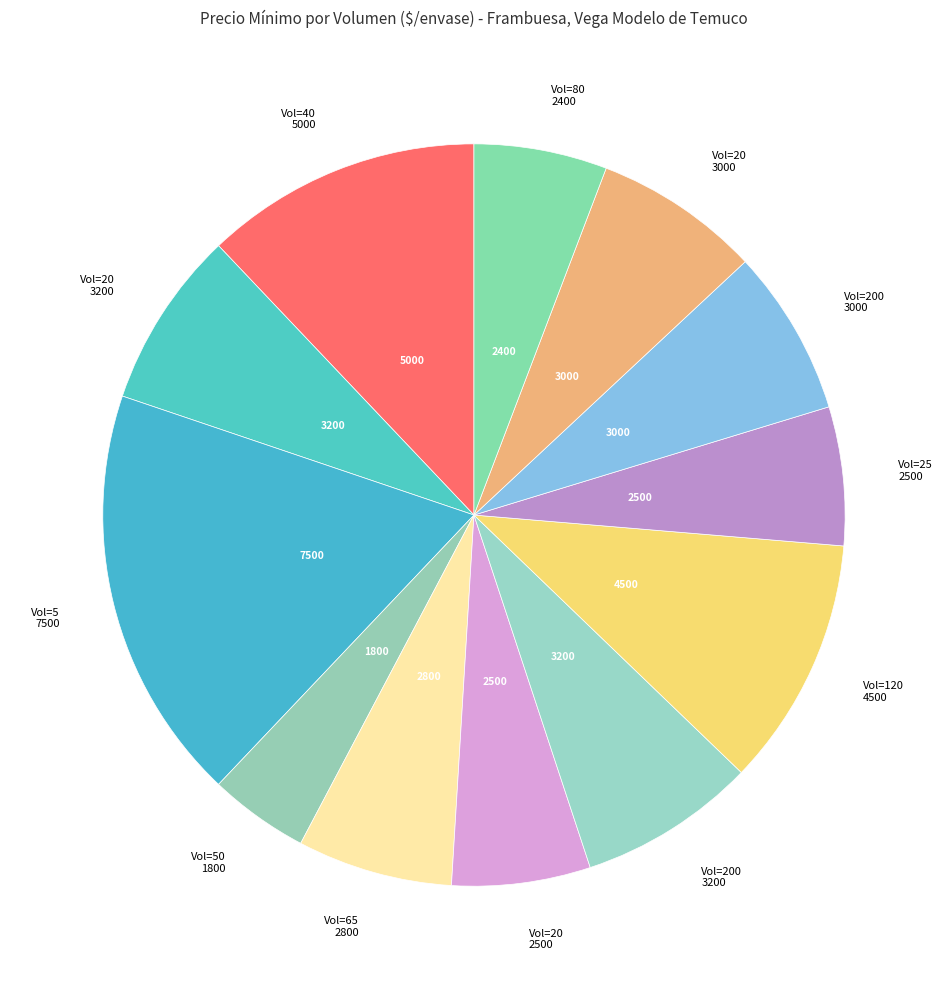

Count the number of slices in the pie.

12